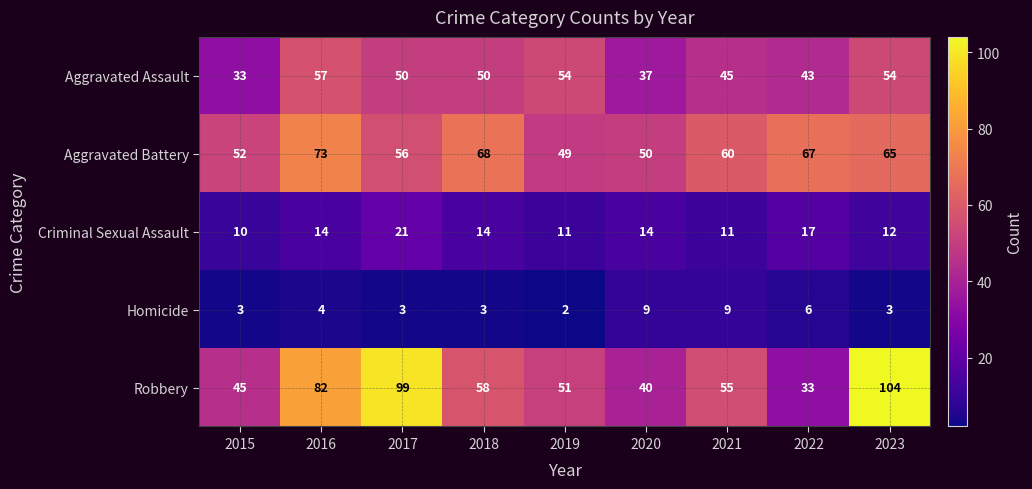

What is the highest value of the Homicide series?

9